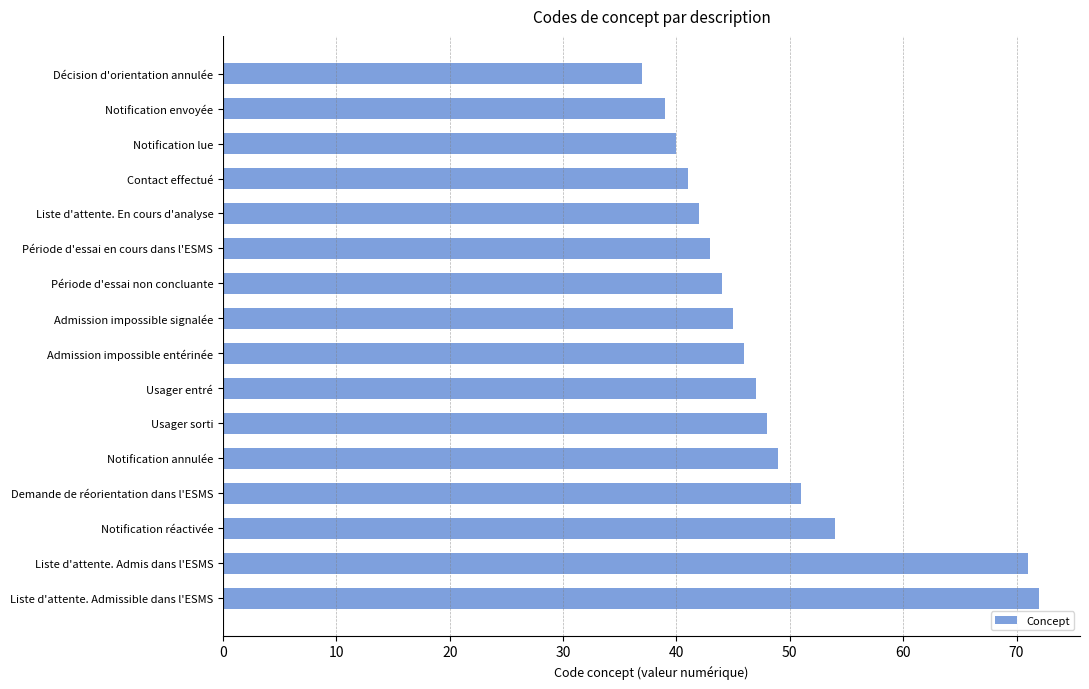

The value at Notification annulée is 49. True or false?

True